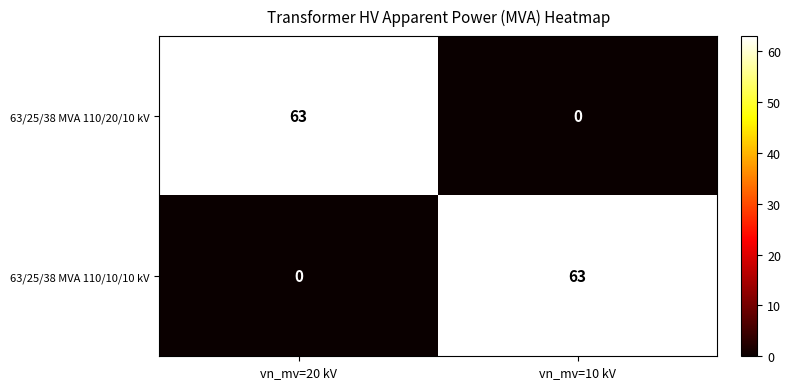

The value of 63/25/38 MVA 110/20/10 kV at vn_mv=10 kV is 31. True or false?

False